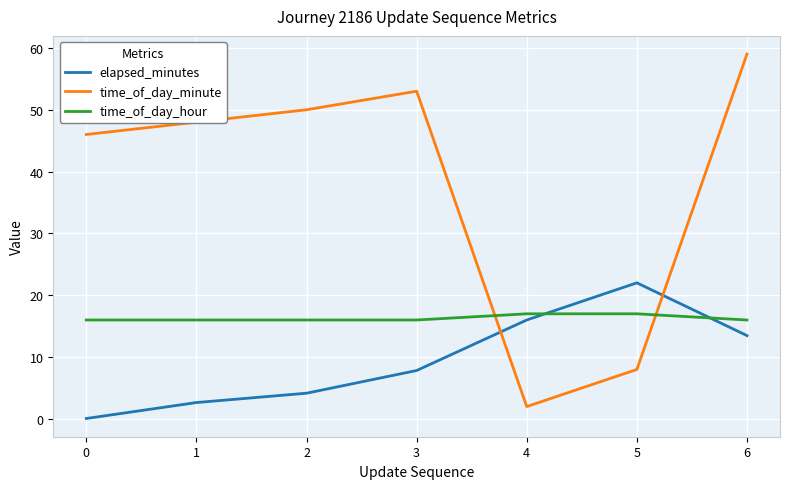

What is the difference between the second highest and minimum values in the time_of_day_minute series?

51.0